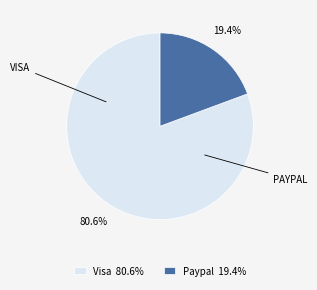

Rank the categories by value from highest to lowest.

Visa 80.6%, Paypal 19.4%